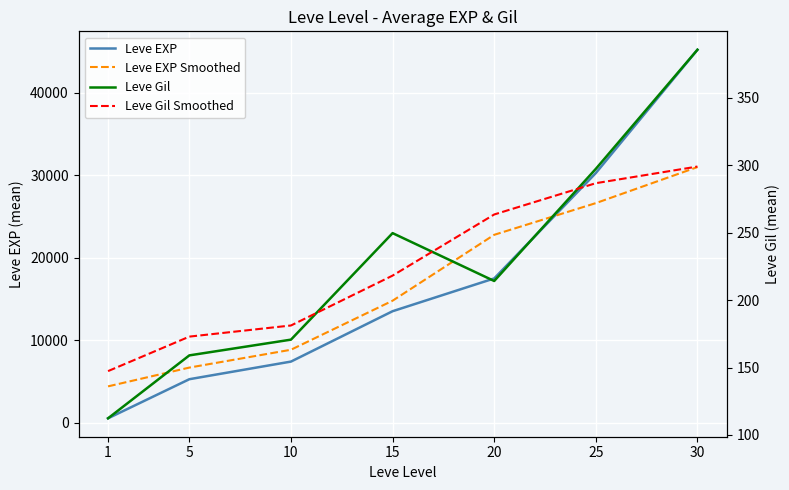

What is the difference between the maximum and minimum values in the Leve EXP series?

44708.3